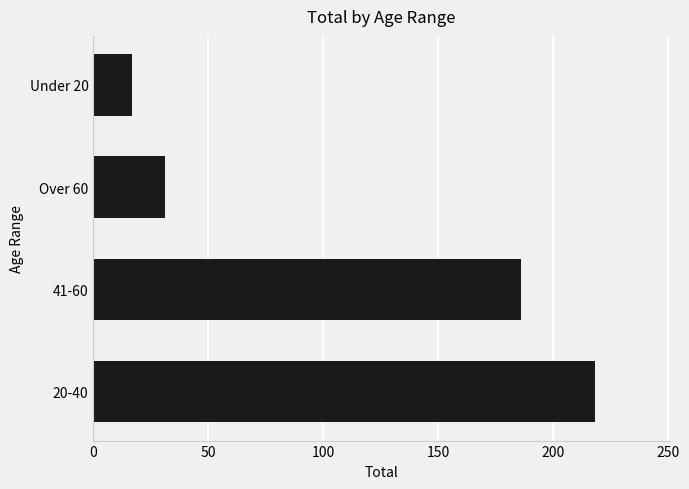

What is the maximum value shown in the chart?

218